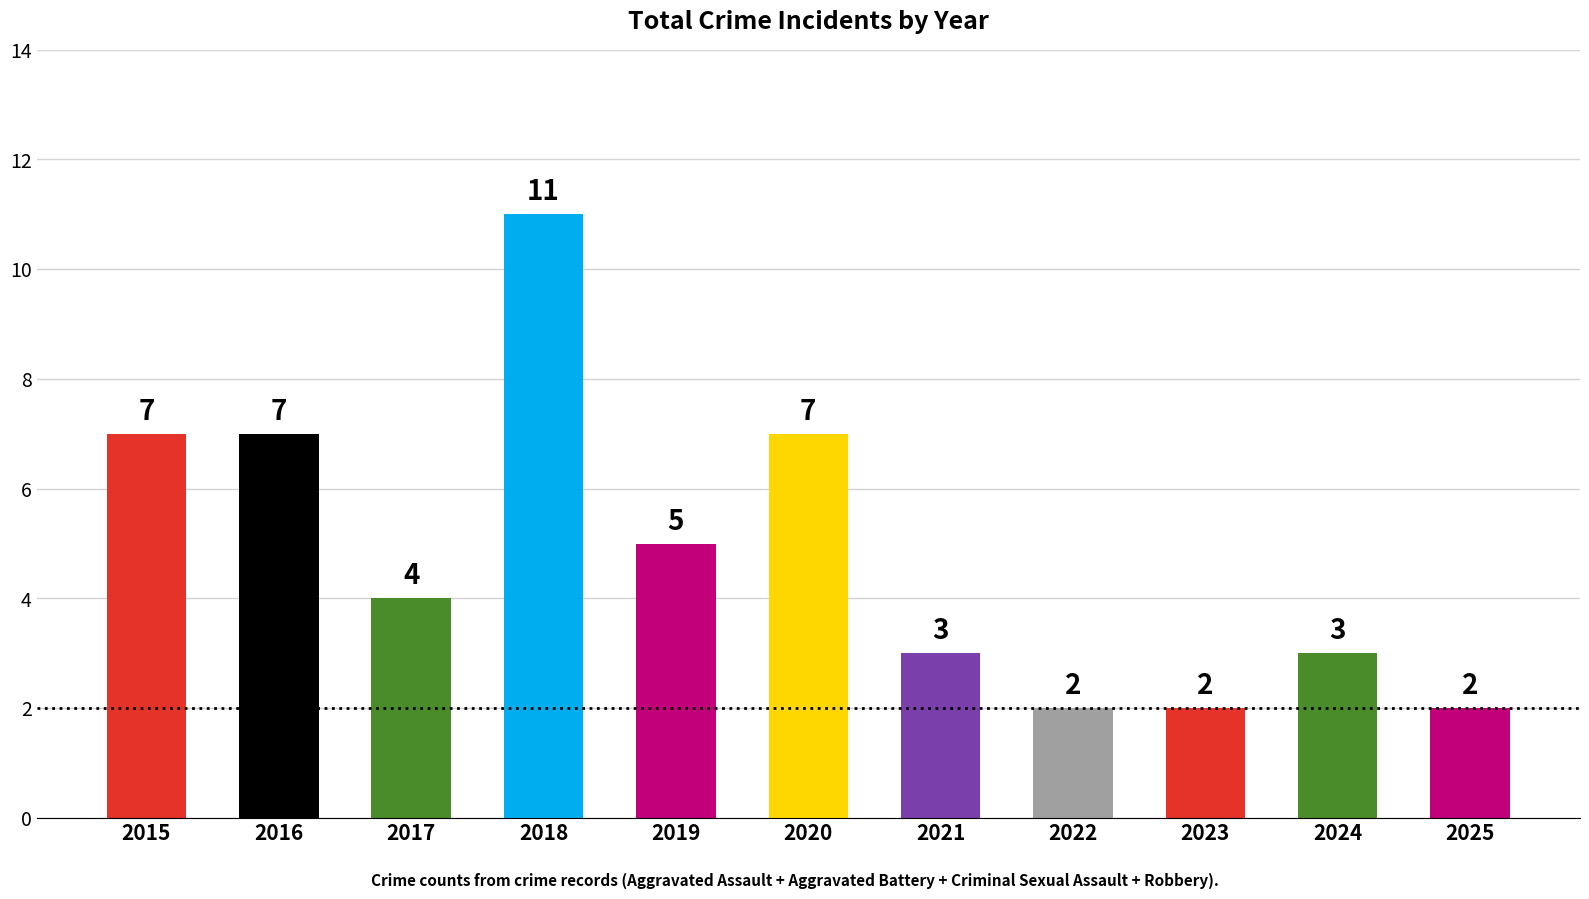

What is the value of the 8th bar from the left?

2